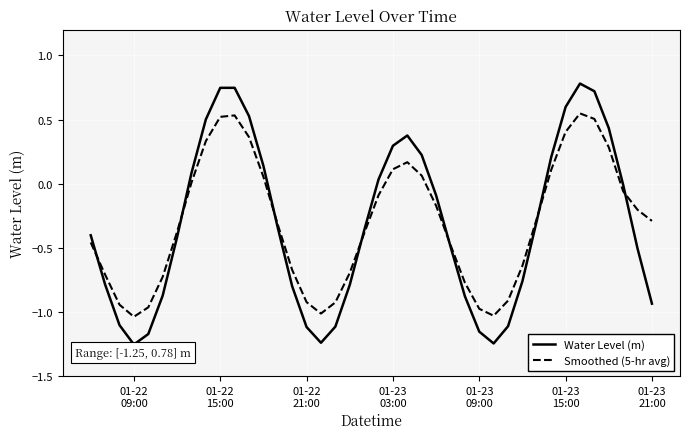

Rank the series by their maximum value, from highest to lowest.

Water Level (m), Smoothed (5-hr avg)